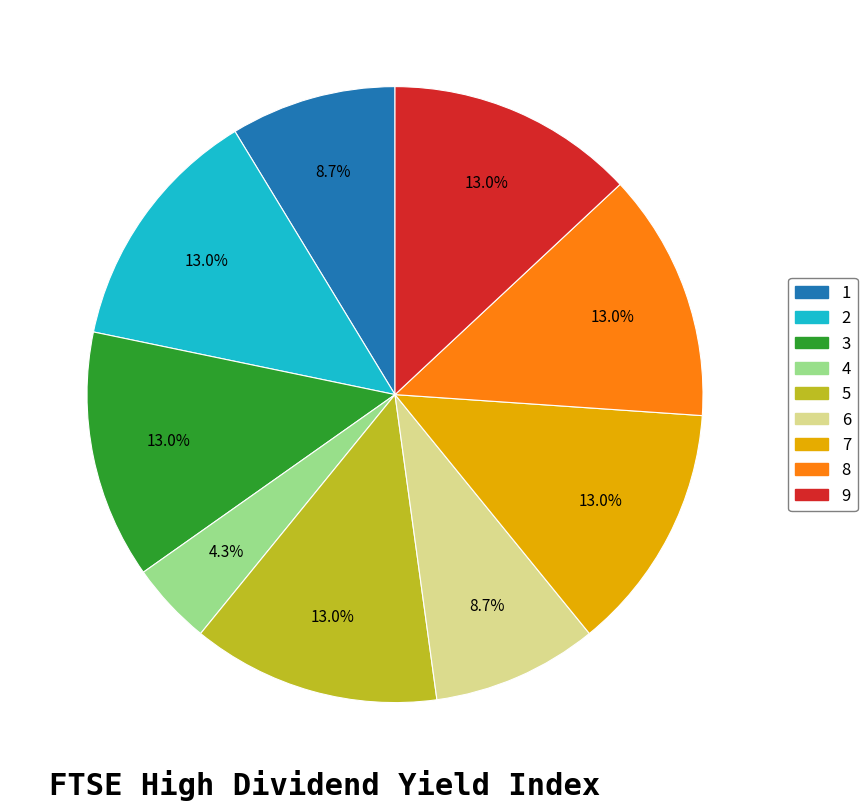

What percentage do 5 and 7 together represent?

26.1%